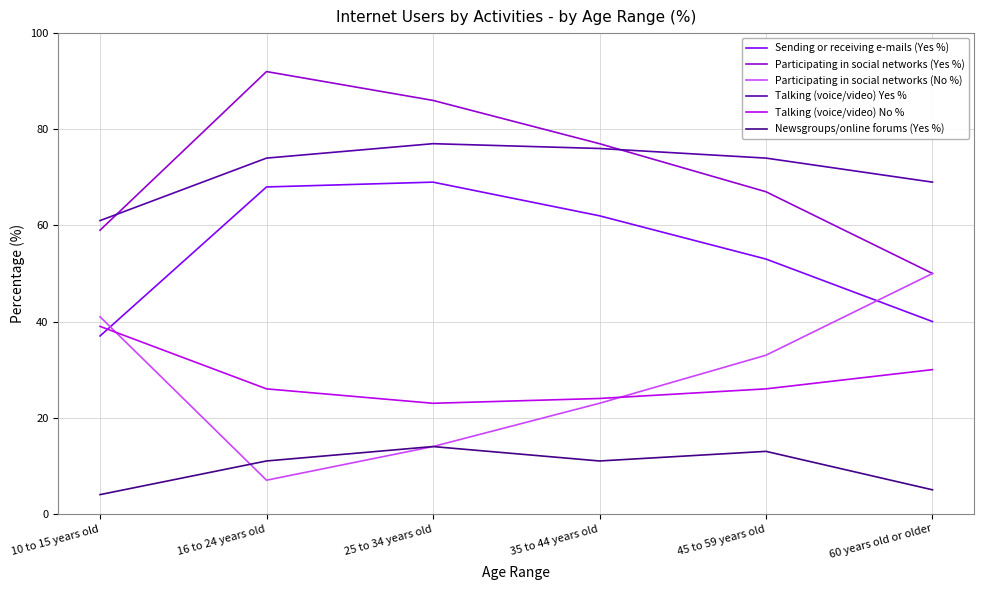

What is the label of the 3rd point from the right?

35 to 44 years old